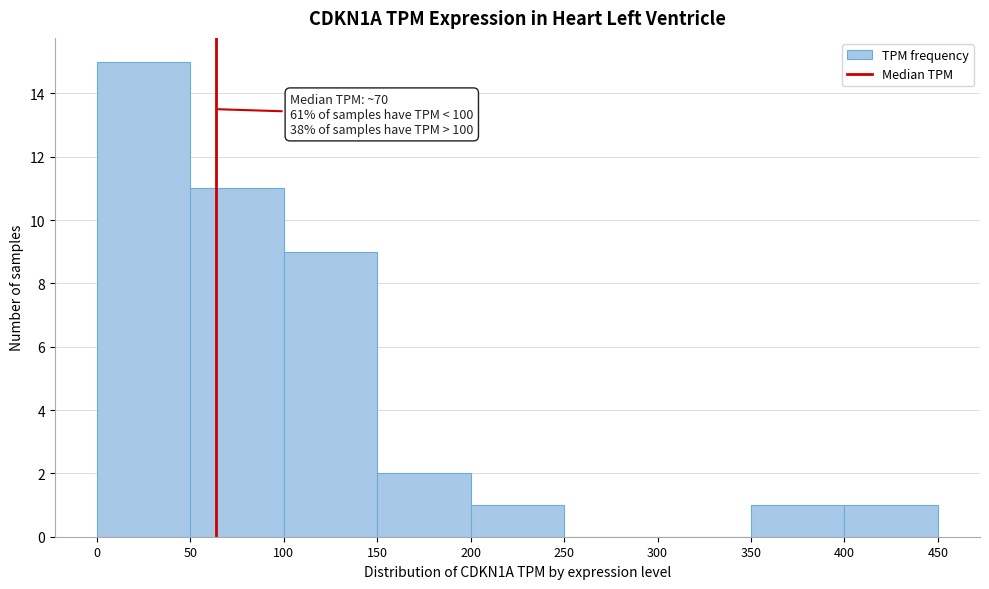

Over which range of the x-axis is the bar tallest?

0 to 50